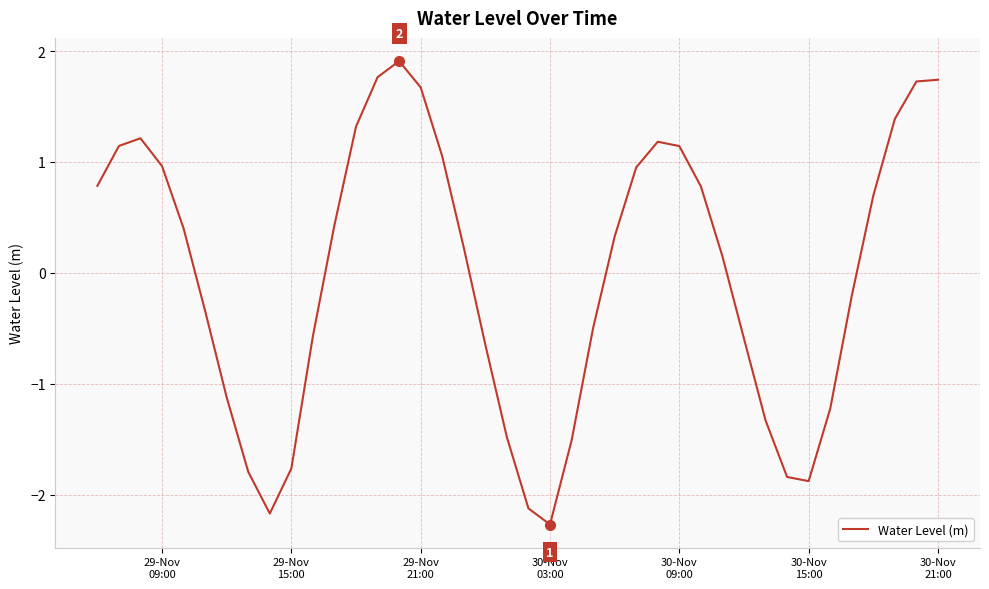

What is the greatest value displayed?

1.9